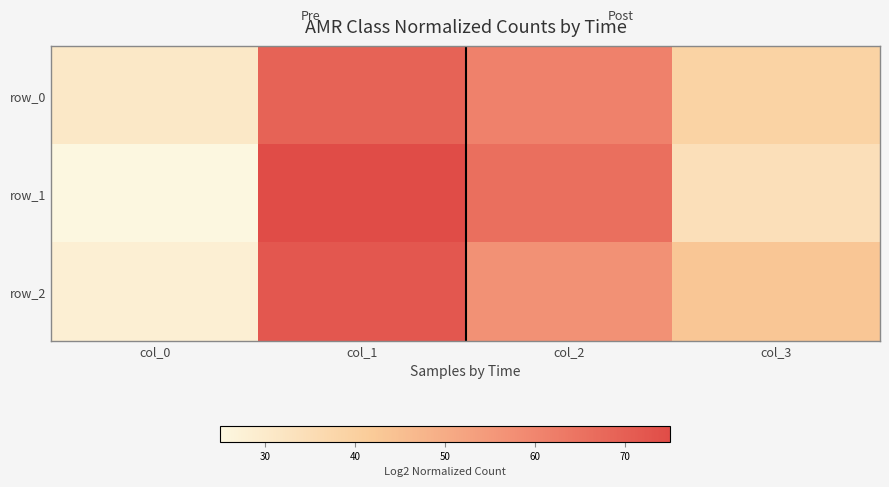

Is it true that row_0 equals 39 at col_3?

True